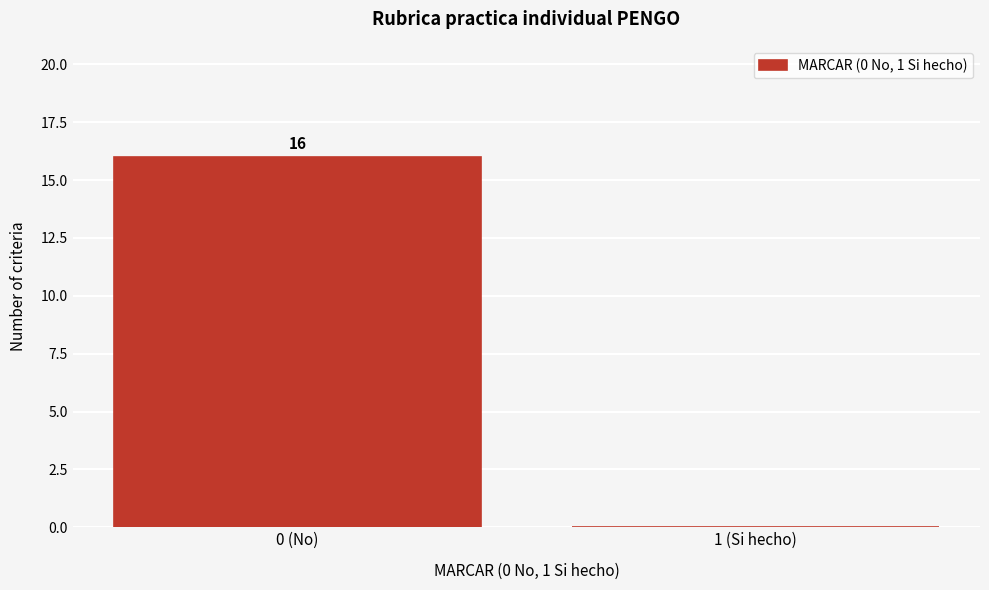

Reading left to right, list all the values displayed in this chart.

0 (No)=16	1 (Si hecho)=0